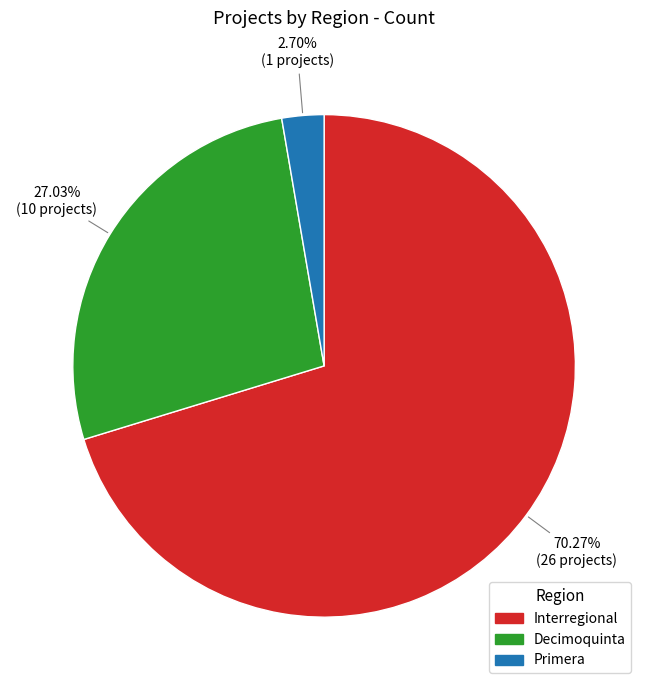

Is Primera the majority of the pie?

No